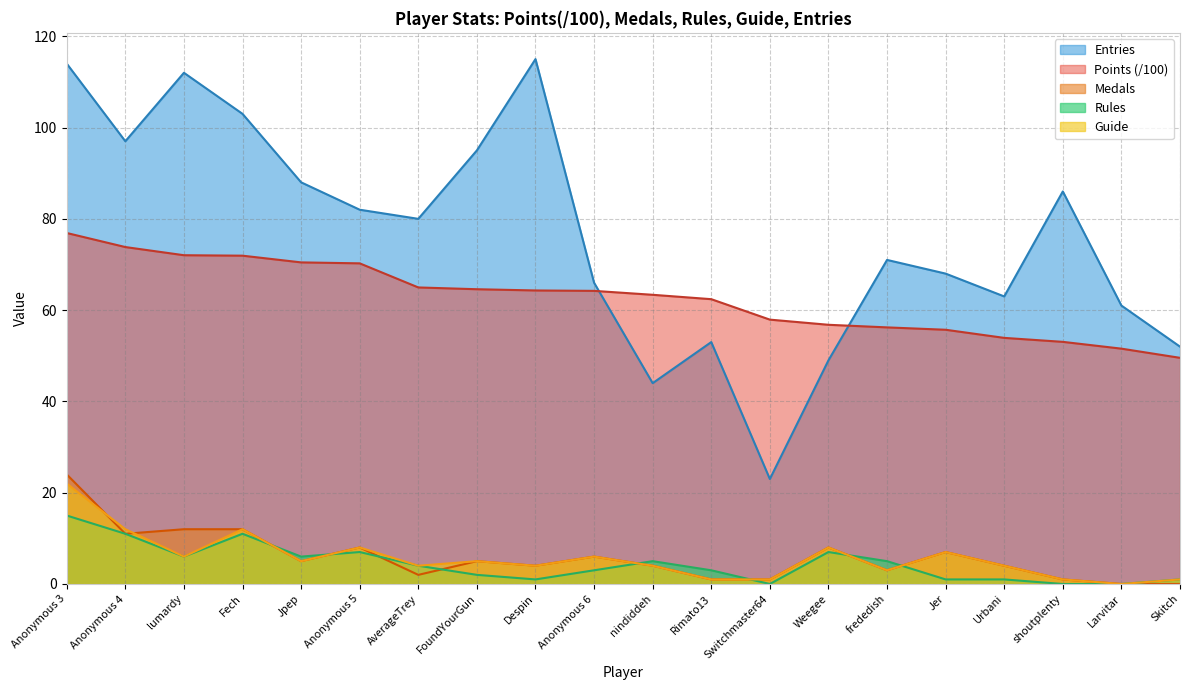

Is the value of Points at Despin greater than the value of Guide at Switchmaster64?

Yes